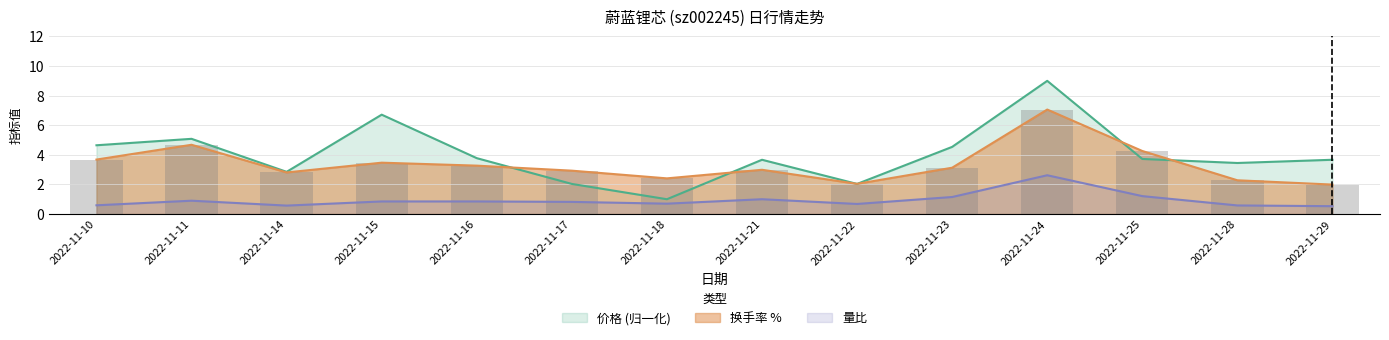

True or false: 价格 has a value of 1.2 at 2022-11-17.

False